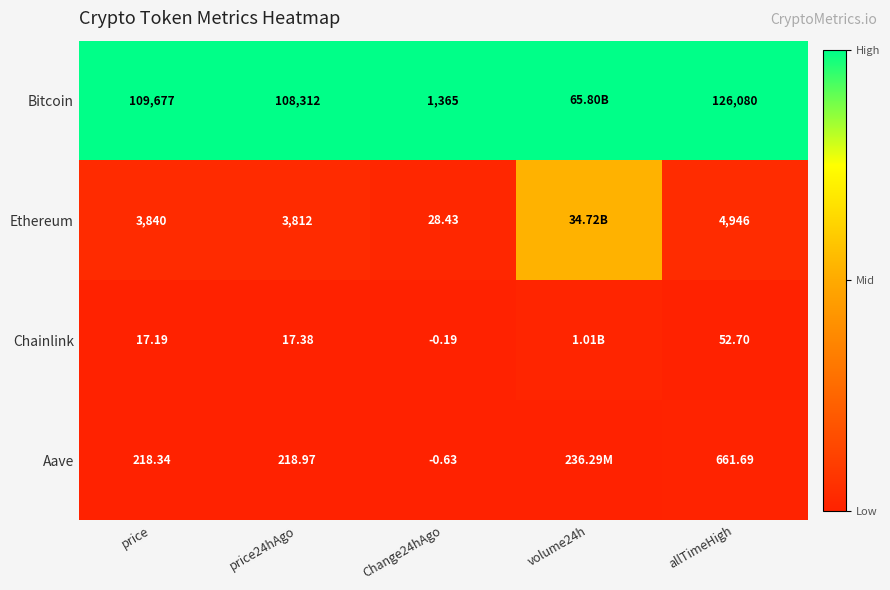

Between price and allTimeHigh, which series saw the biggest shift?

Bitcoin